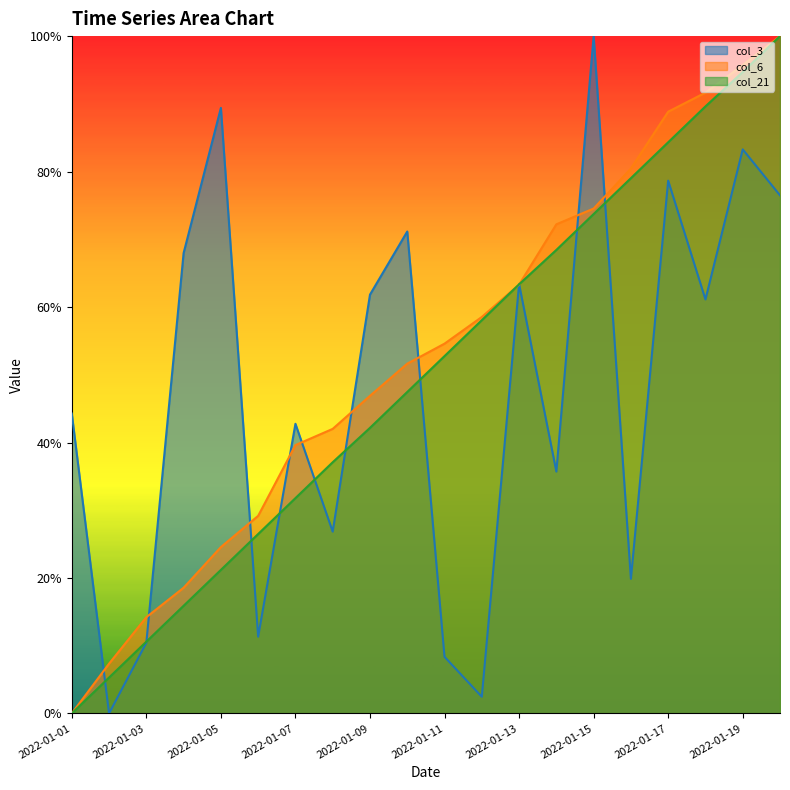

True or false: col_21 has a value of 1.5 at 2022-01-20.

False